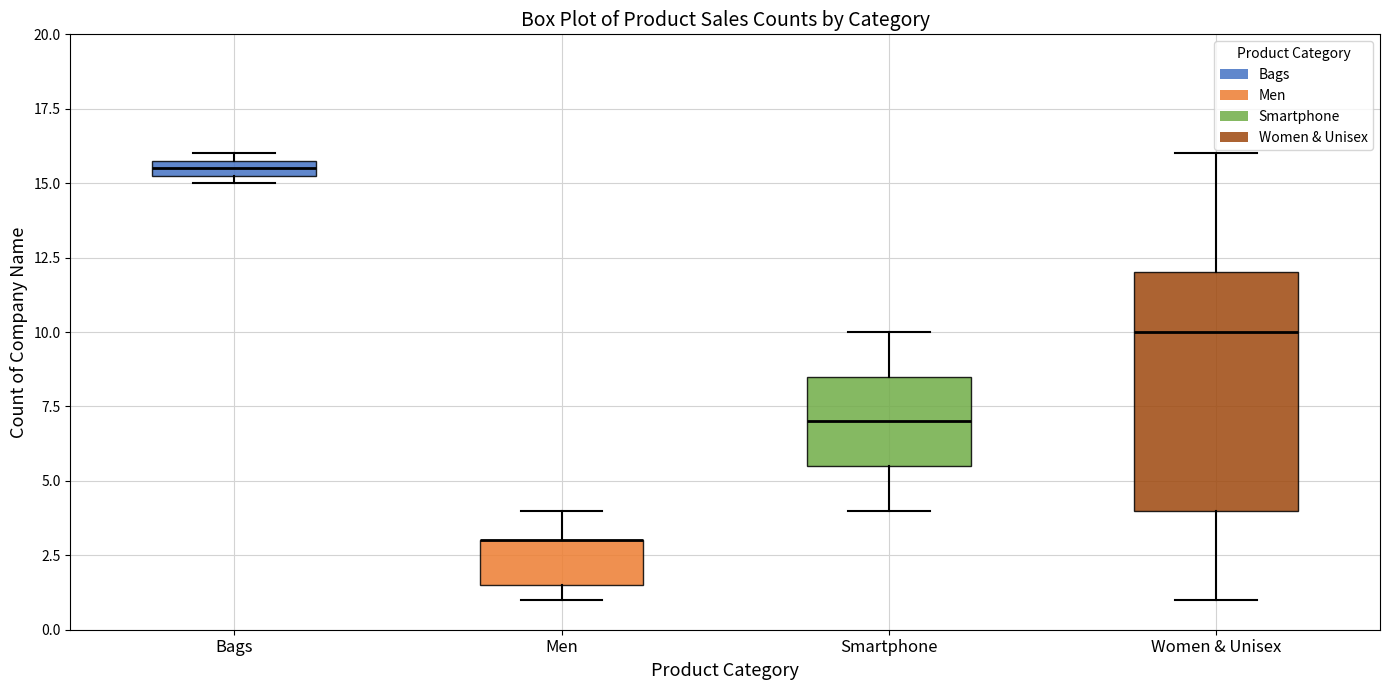

Where does the median line of the box for Women & Unisex sit on the y-axis? The values are not printed on the chart, so give them approximately, as read against the axis.

10.0